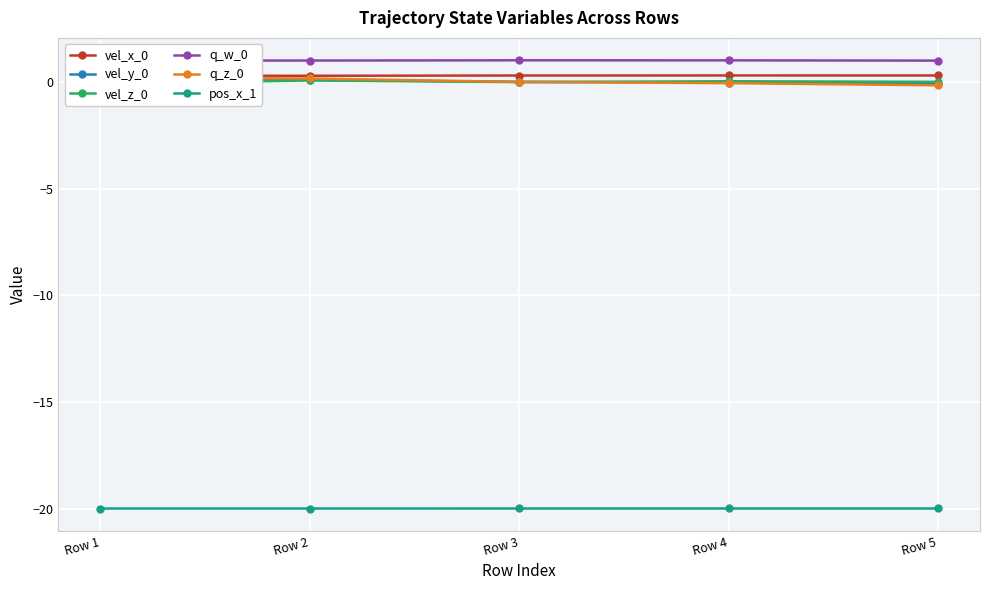

Reading left to right, list all the values displayed in this chart.

vel_x_0: Row 1=0.3	Row 2=0.3	Row 3=0.3	Row 4=0.3	Row 5=0.3
vel_y_0: Row 1=0.1	Row 2=0.1	Row 3=-0.0	Row 4=-0.0	Row 5=-0.1
vel_z_0: Row 1=-0.1	Row 2=0.1	Row 3=-0.0	Row 4=0.0	Row 5=-0.0
q_w_0: Row 1=1.0	Row 2=1.0	Row 3=1.0	Row 4=1.0	Row 5=1.0
q_z_0: Row 1=0.2	Row 2=0.1	Row 3=-0.0	Row 4=-0.1	Row 5=-0.2
pos_x_1: Row 1=-20.0	Row 2=-20.0	Row 3=-20.0	Row 4=-20.0	Row 5=-20.0